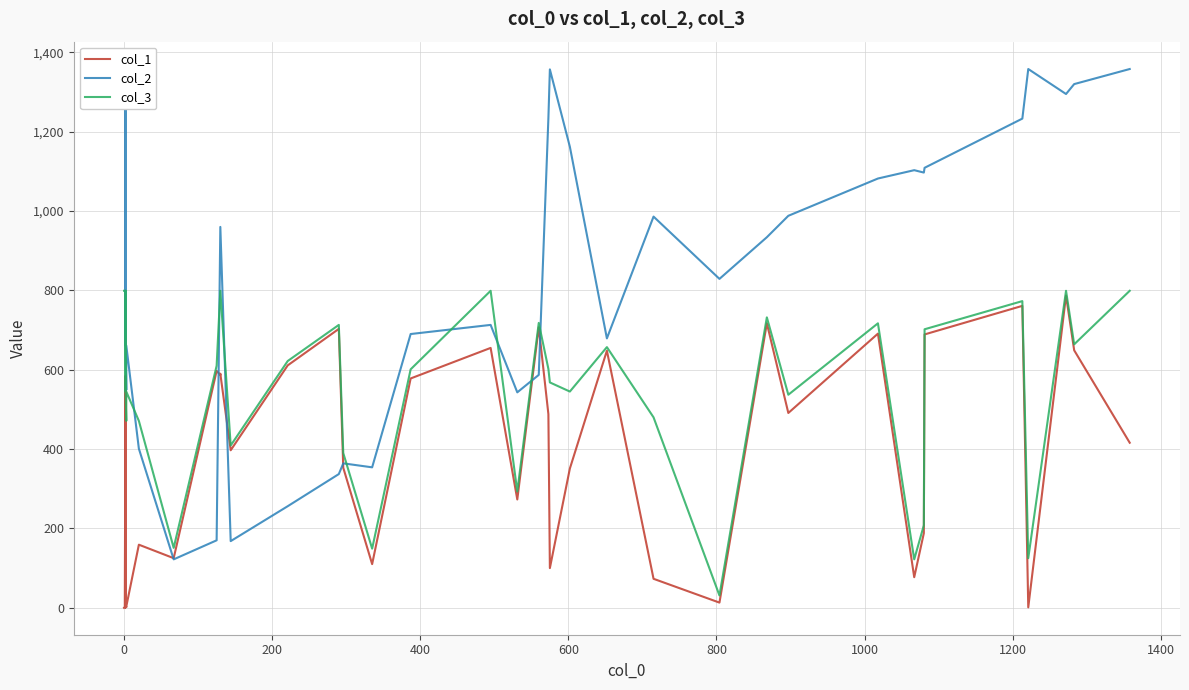

Reading left to right, extract all data points from this chart.

col_1: 0	1	585	1	564	1	3	2	3	159	125	597	587	590	397	611	703	353	110	578	655	273	707	488	100	351	648	73	13	717	491	691	77	188	689	761	1	787	649	416
col_2: 1359	1357	1010	661	1262	661	549	661	661	401	122	170	960	960	168	256	337	364	354	690	713	543	587	1234	1357	1162	679	986	829	934	988	1082	1103	1097	1109	1233	1358	1295	1320	1358
col_3: 799	799	799	545	799	546	471	545	545	471	151	610	799	799	409	622	713	390	149	601	799	293	718	602	568	545	657	480	31	732	537	717	122	208	702	773	125	799	664	799